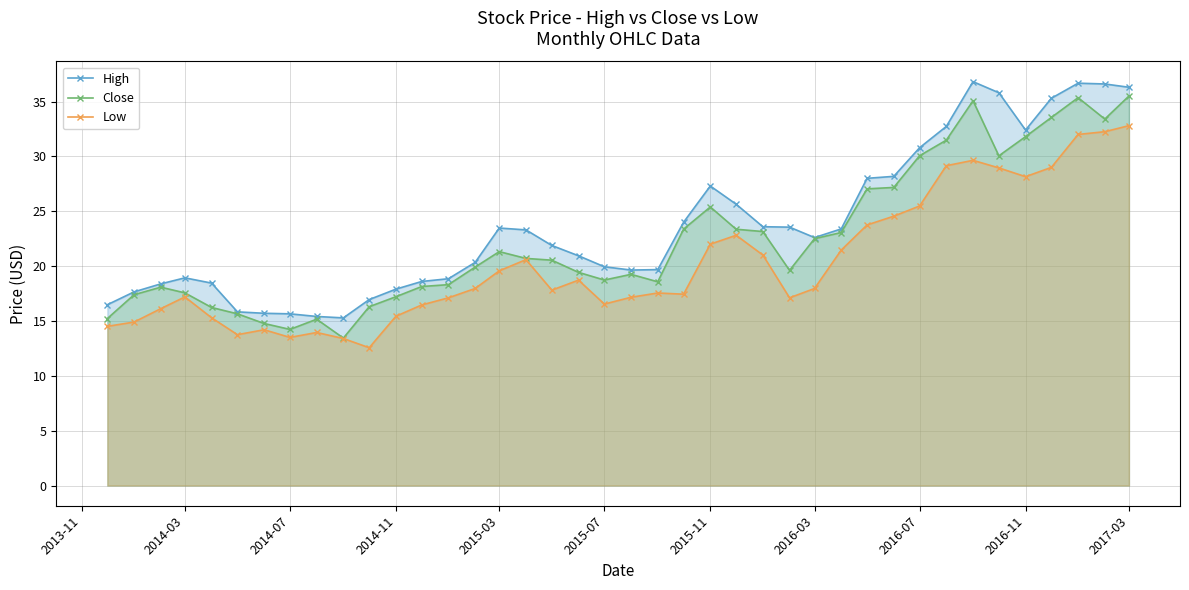

What is the average value of the High series?

23.7